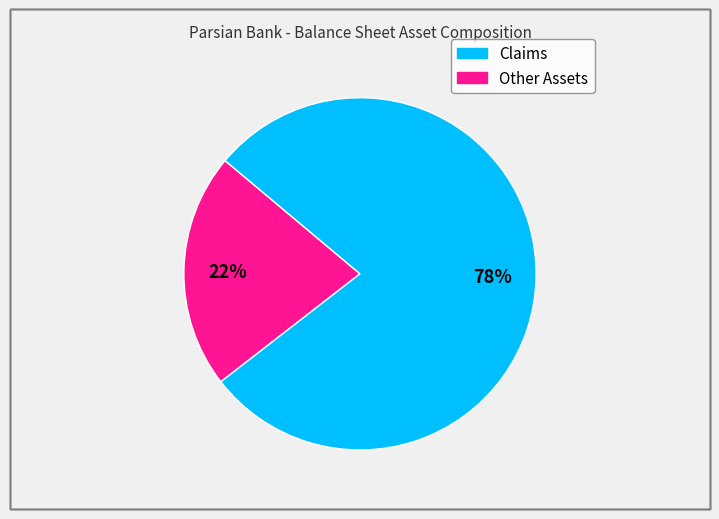

Does any single category account for the majority?

Yes